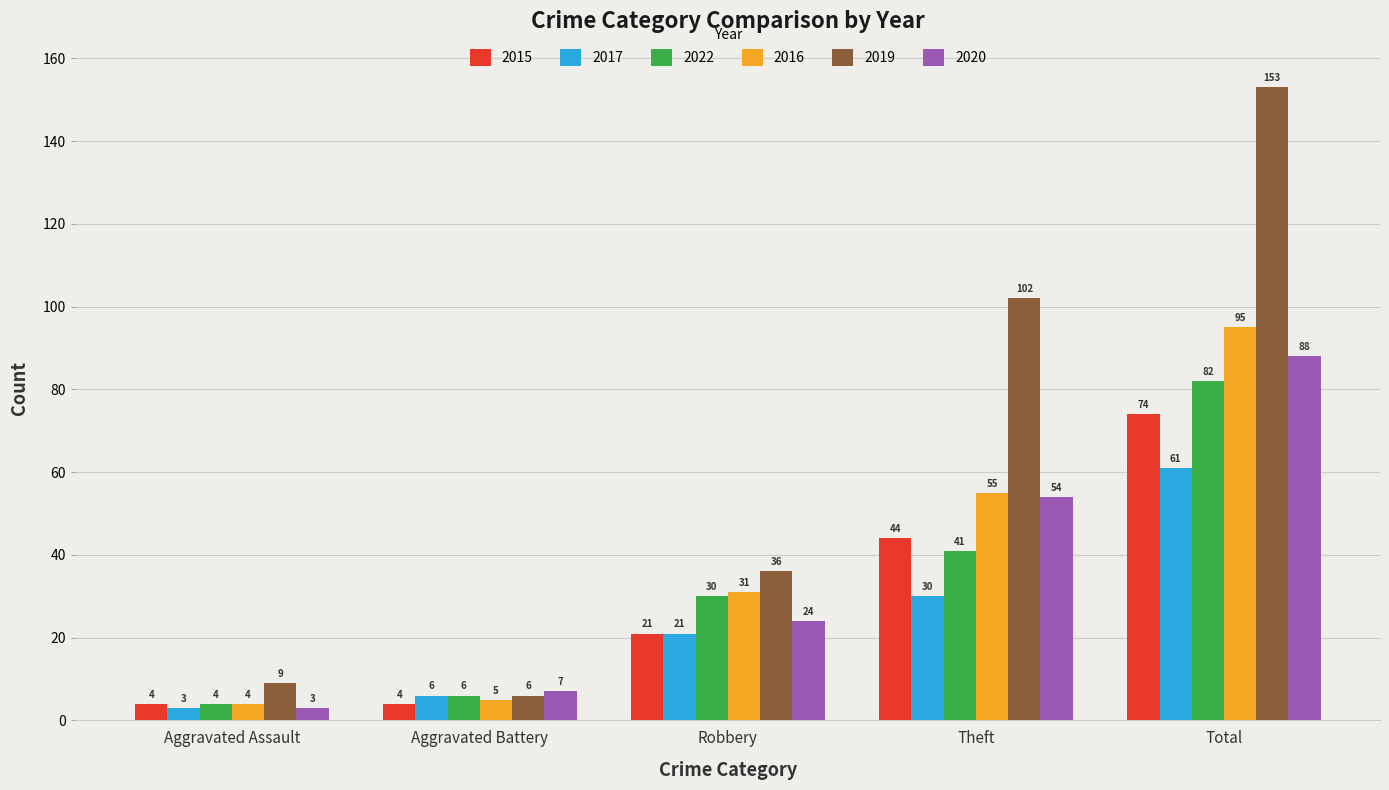

Is it true that 2022 equals 122 at Total?

False